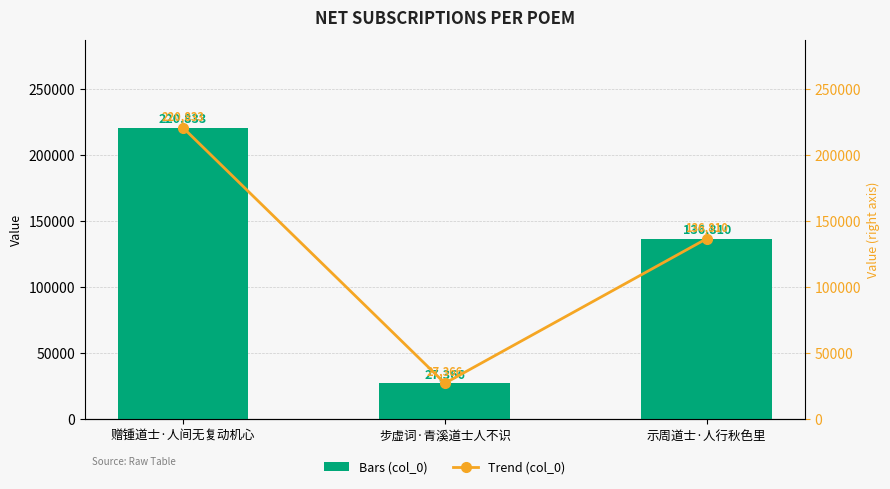

True or false: col_0 (trend) has a value of 229784 at 示周道士·人行秋色里.

False